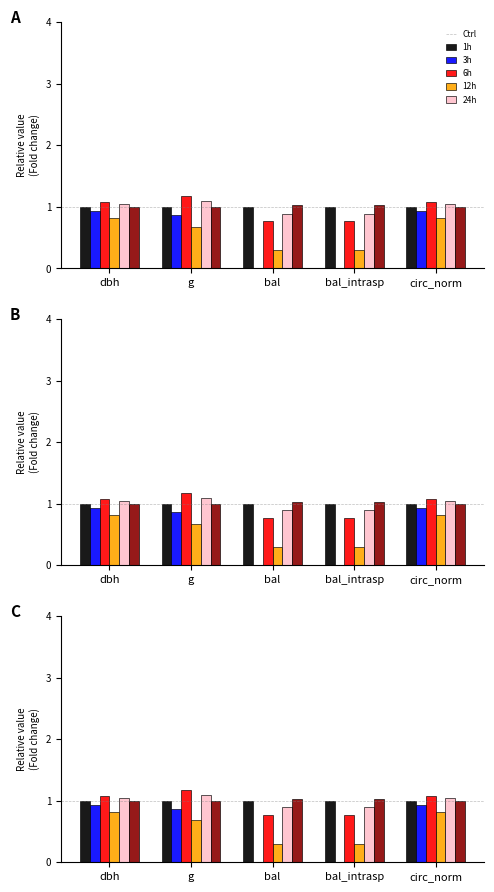

What are all the series names shown in the legend?

Ctrl, 1h, 3h, 6h, 12h, 24h